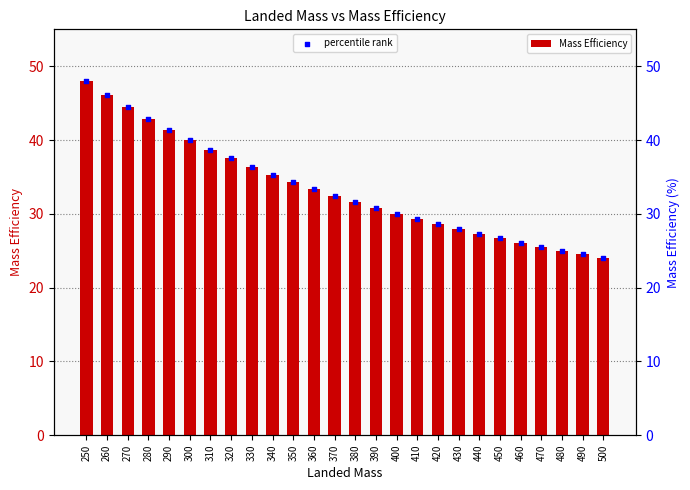

What are all the series names shown in the legend?

Mass Efficiency, percentile rank